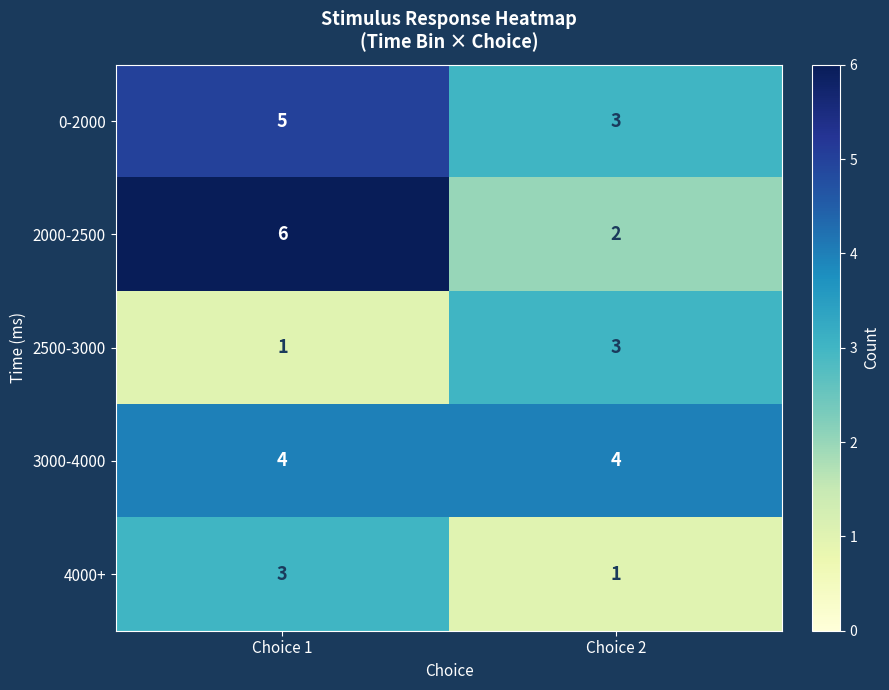

Is it true that 2500-3000 equals 2 at Choice 1?

False